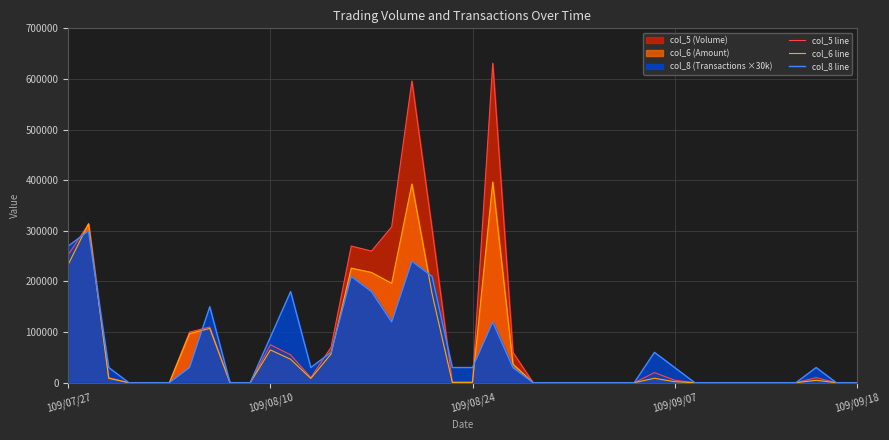

Which category has the highest value in the col_5 line series?

21